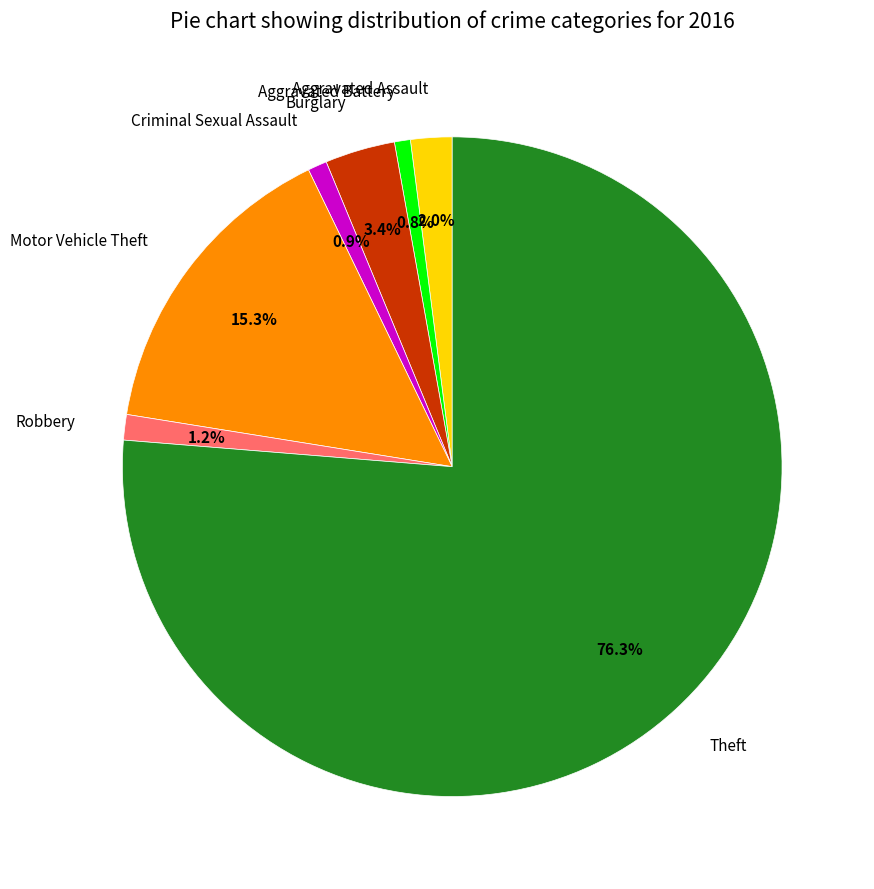

Is it true that Robbery is 10% of the pie?

False